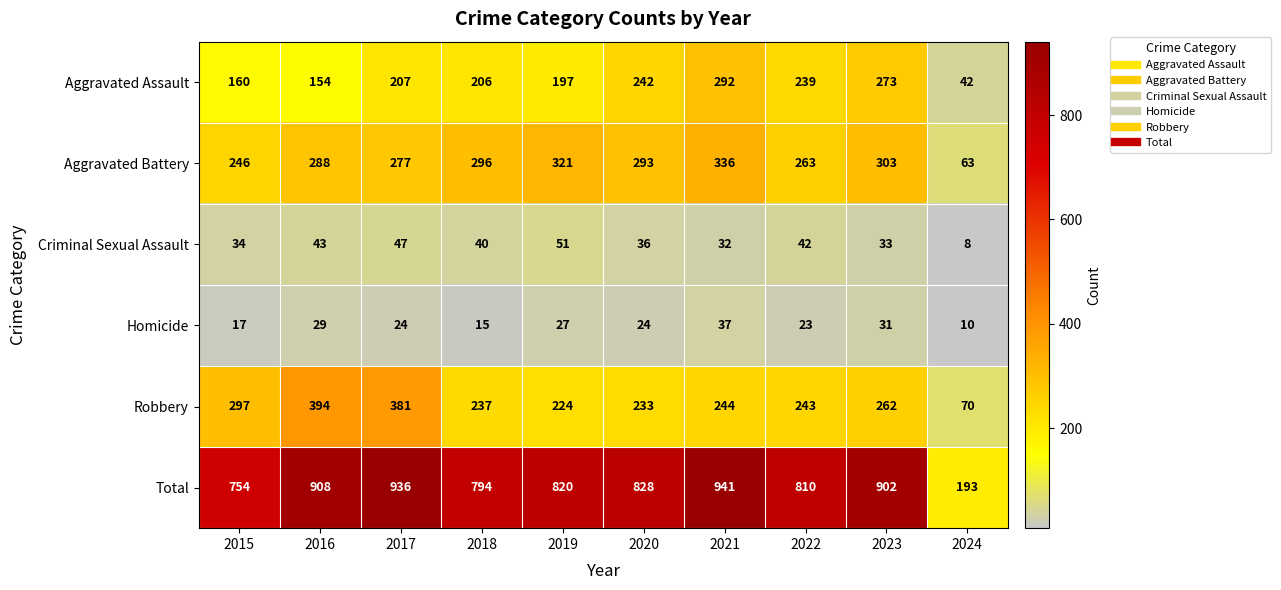

At which category is the sum across all series the highest?

2021